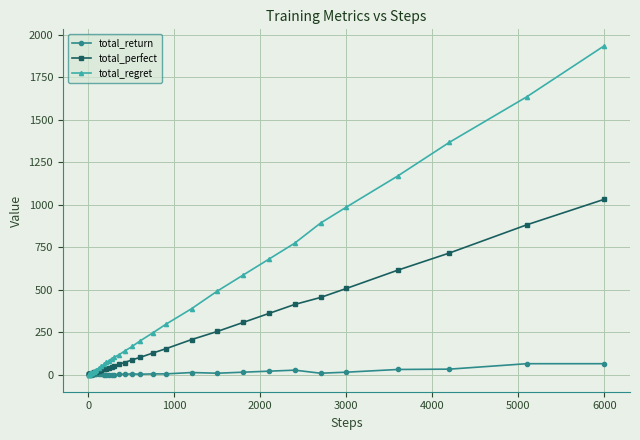

What are all the series names shown in the legend?

total_return, total_perfect, total_regret